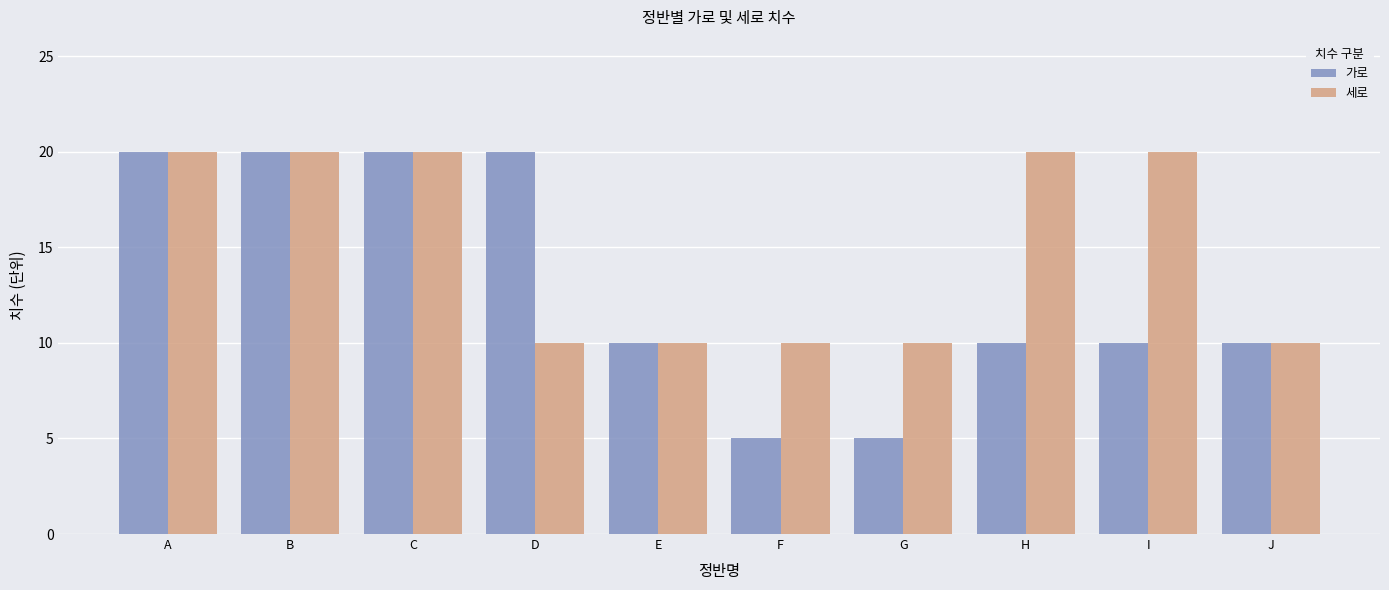

Which series has the largest range (max minus min)?

가로